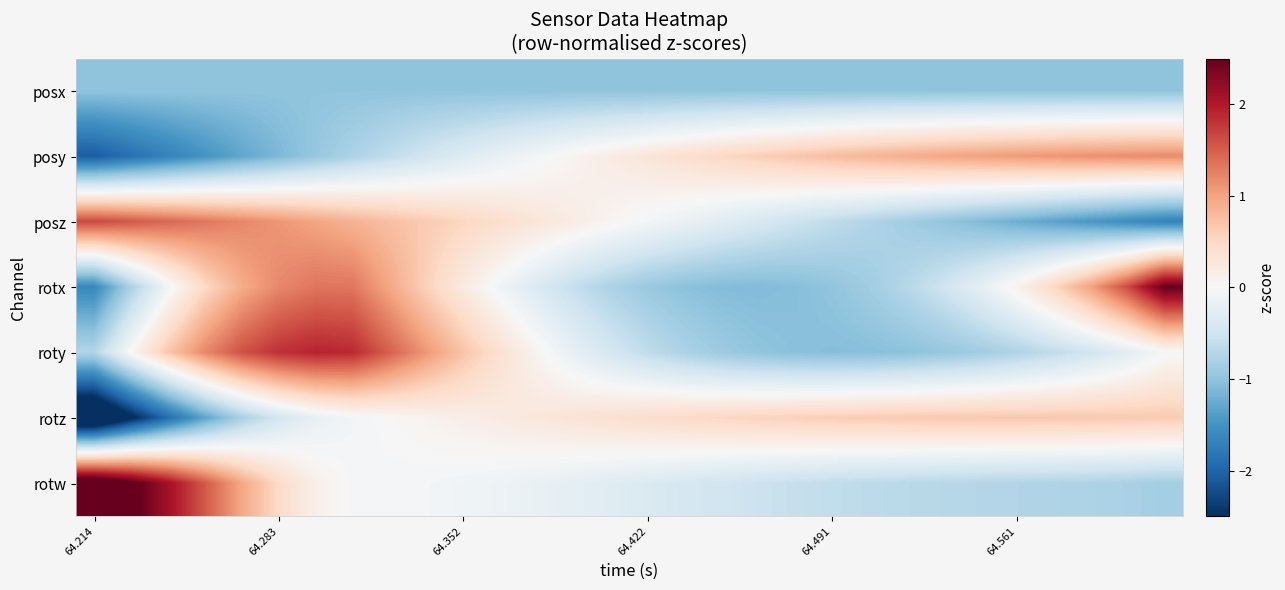

At how many categories does at least one series exceed 1?

16